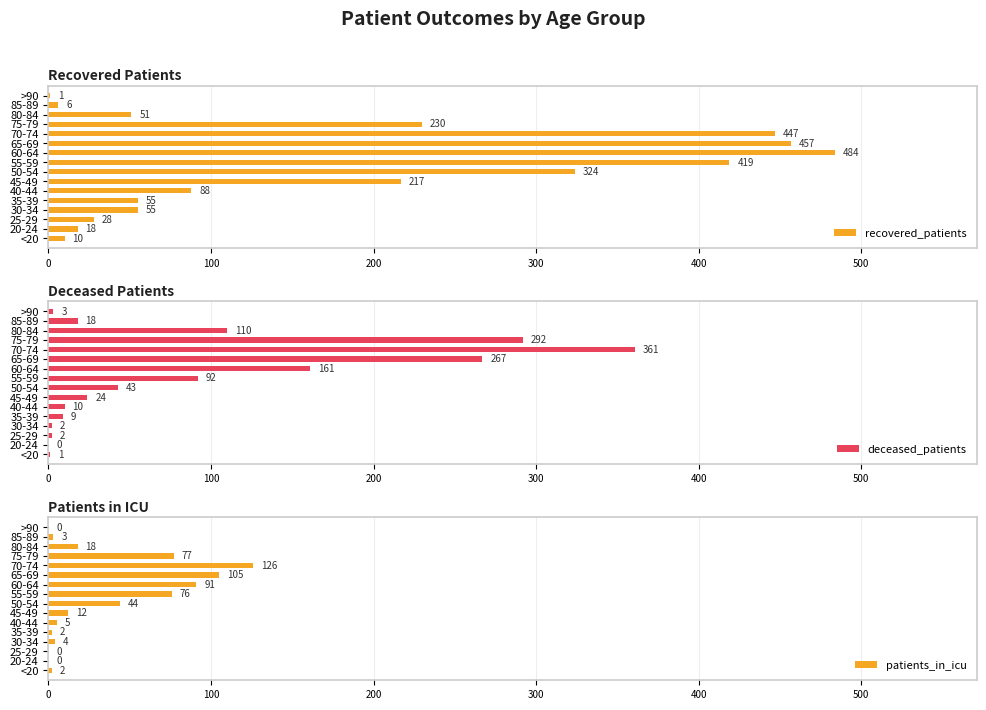

What is the highest value of the recovered_patients series?

484